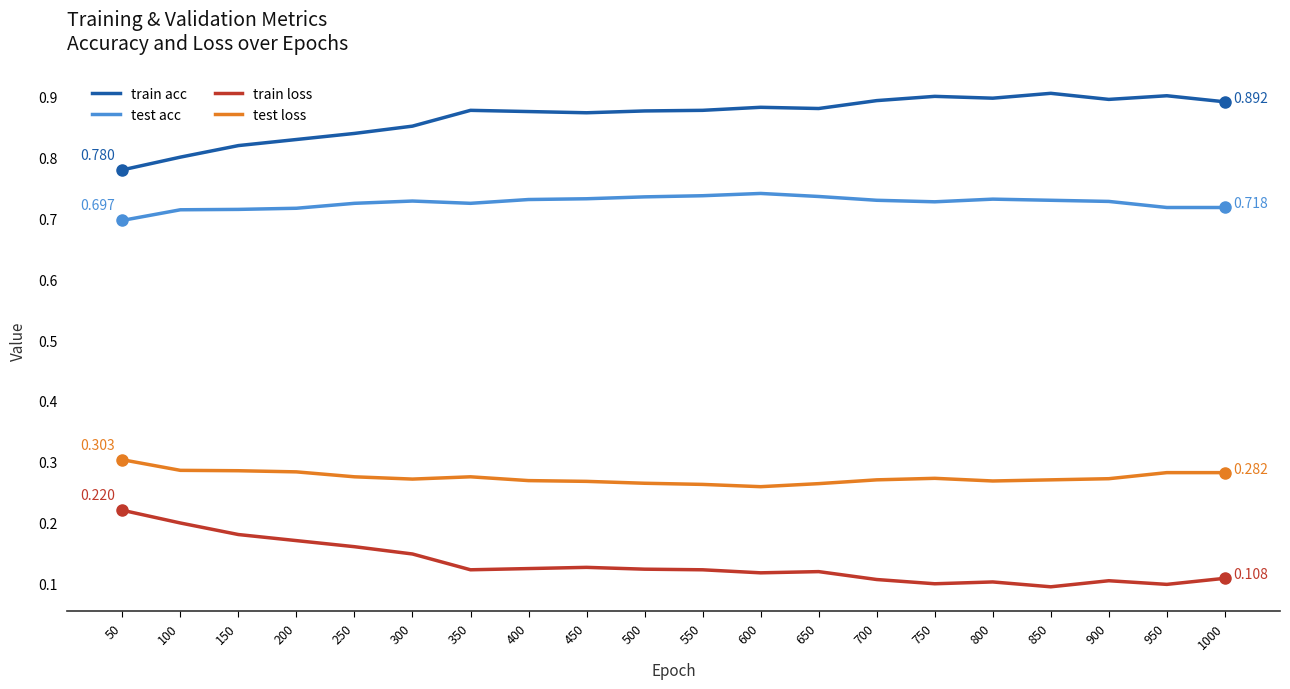

Rank the series by their maximum value, from lowest to highest.

train loss, test loss, test acc, train acc